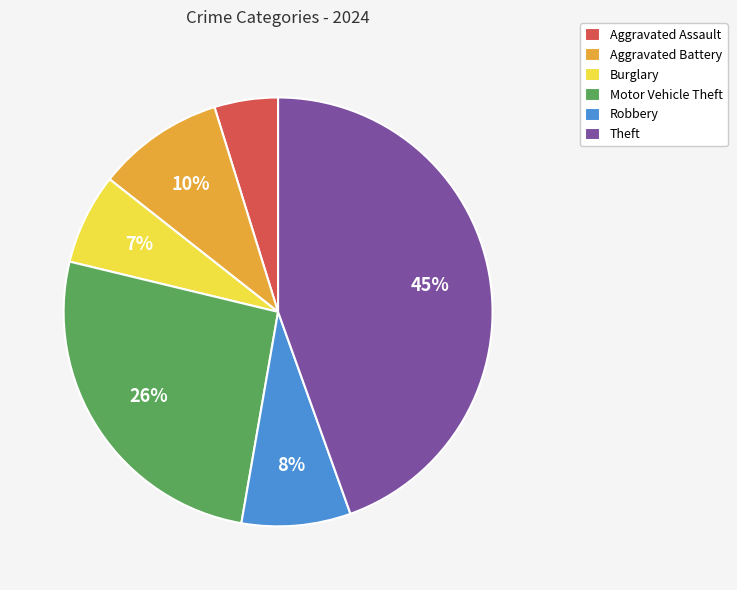

Combined, do Aggravated Battery and Robbery account for over 50%?

No